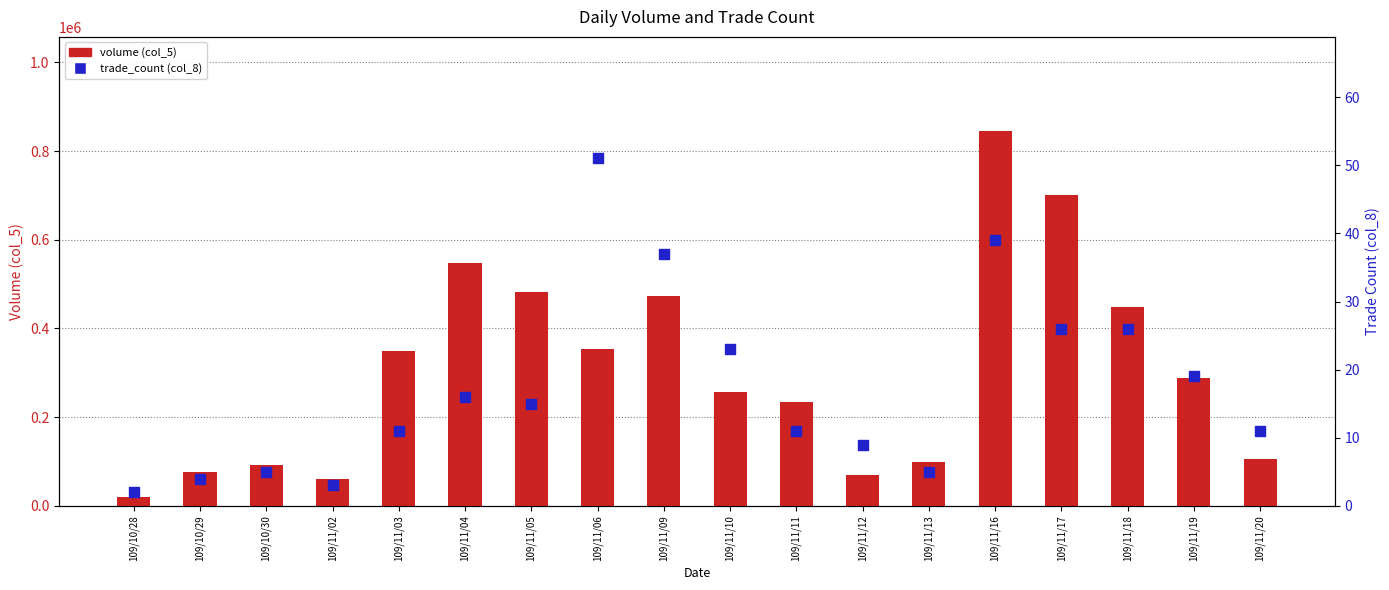

Which series has the widest spread of Y values?

volume (col_5)